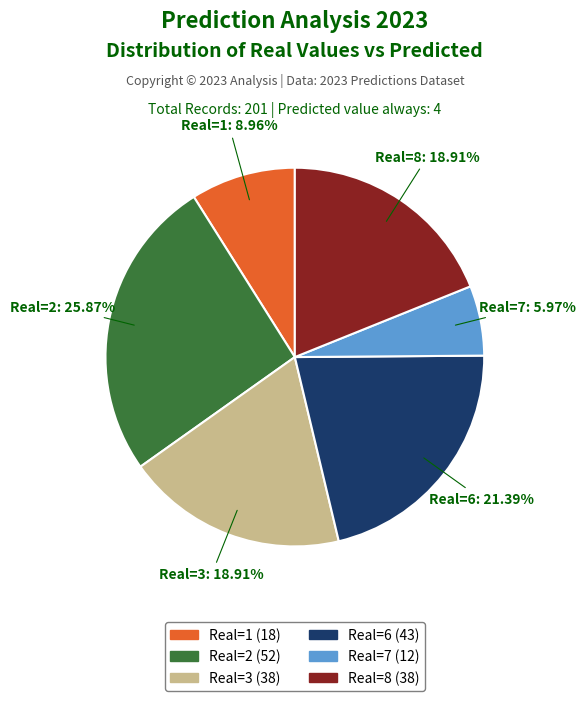

Does any single category account for the majority?

No